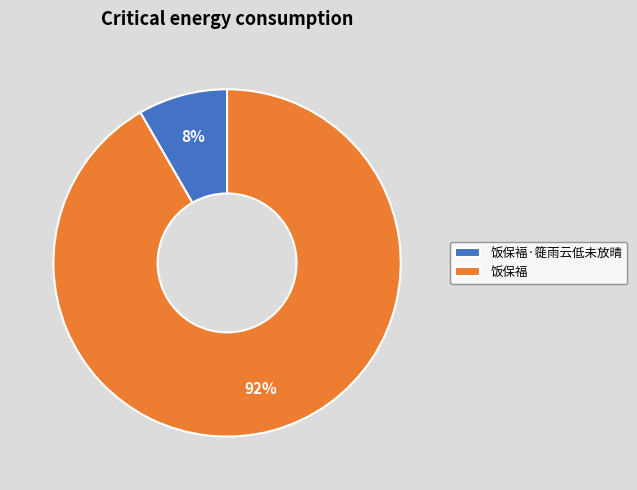

To the nearest percent, what percentage of the pie is 饭保褔·簁雨云低未放晴?

8%